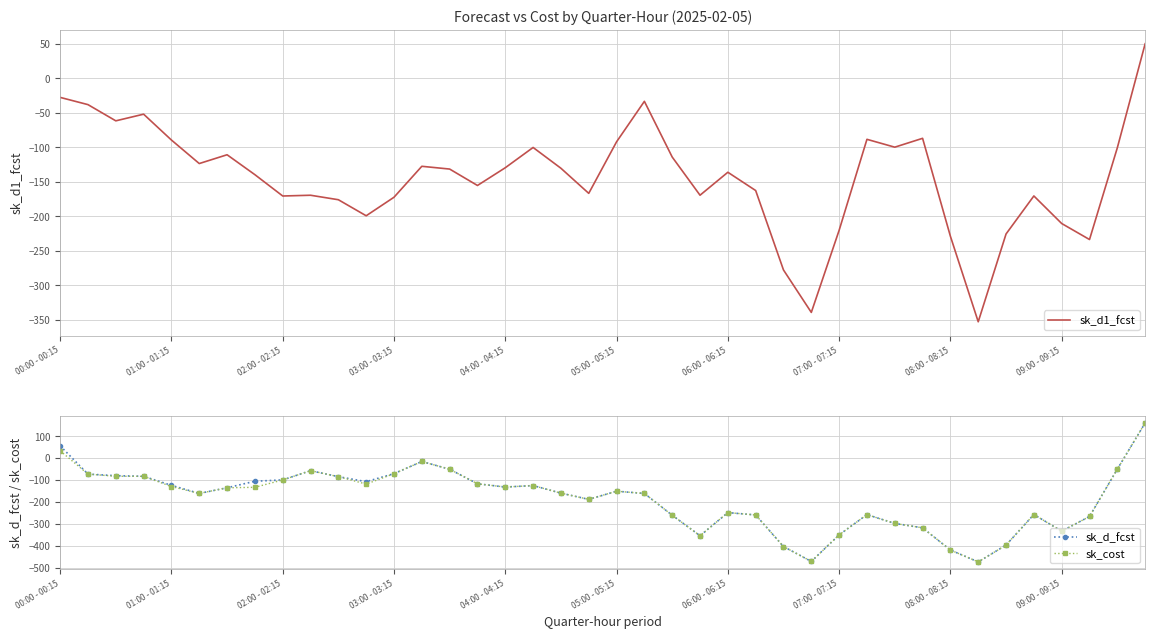

True or false: sk_d_fcst and sk_cost cross at least once.

False